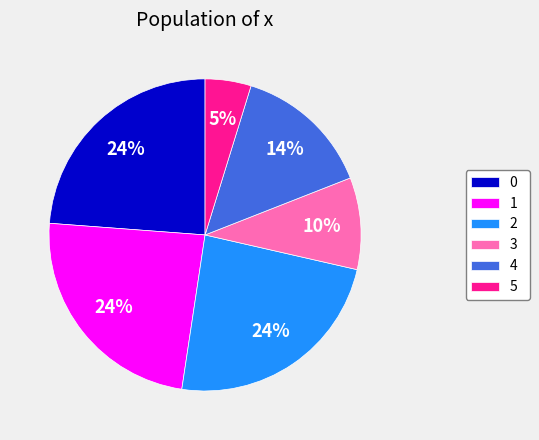

Count the number of slices in the pie.

6